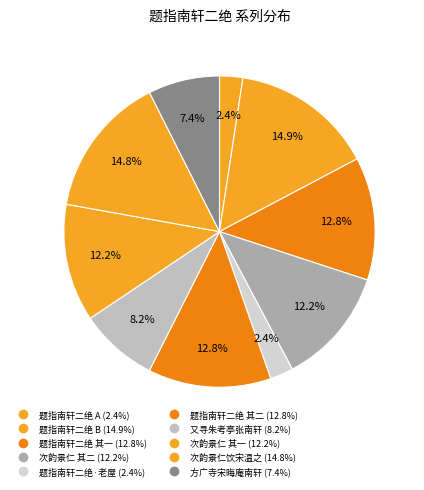

To the nearest percent, what is the average slice percentage?

10%